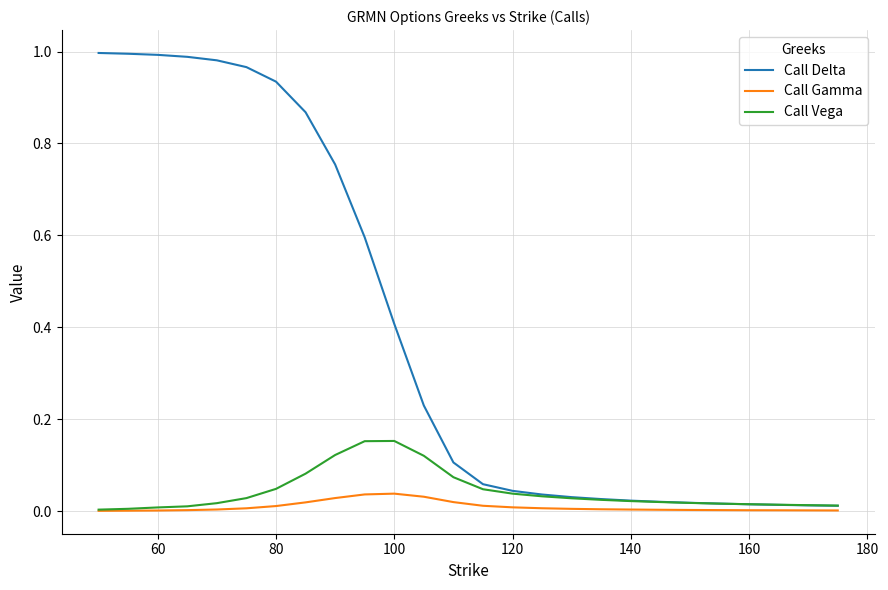

Which series has the largest total across all categories?

Call Delta